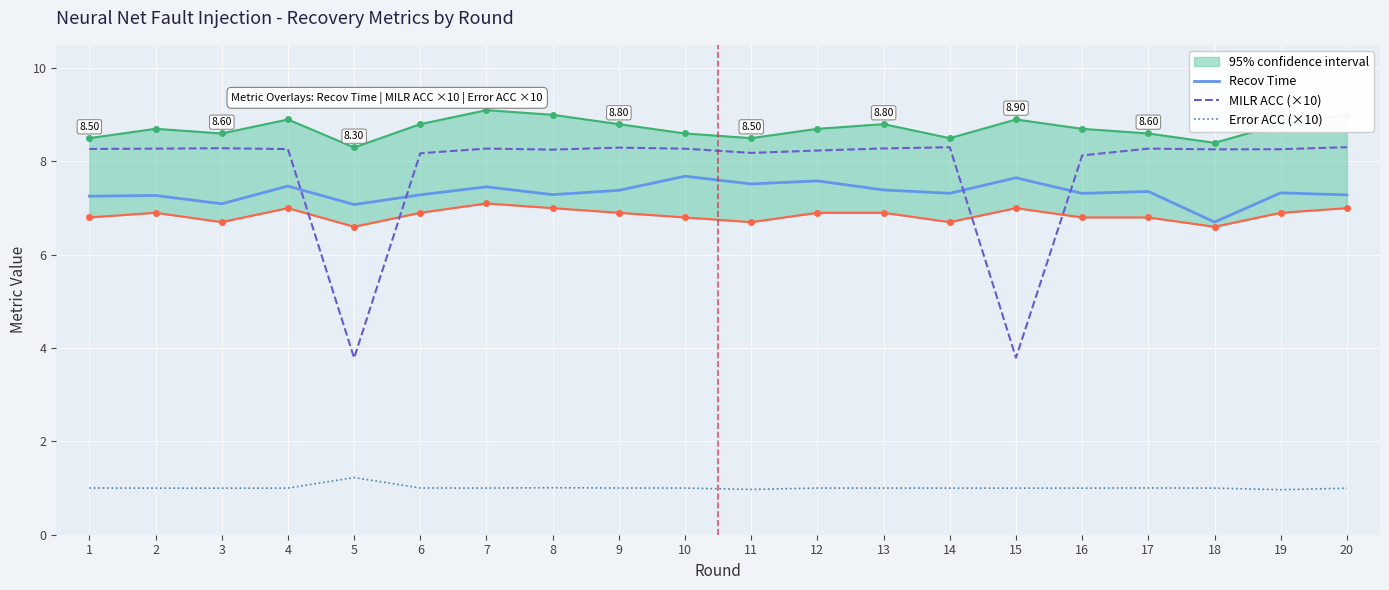

Which series ends up on top after the final intersection of Recov Time and MILR ACC (×10)?

MILR ACC (×10)